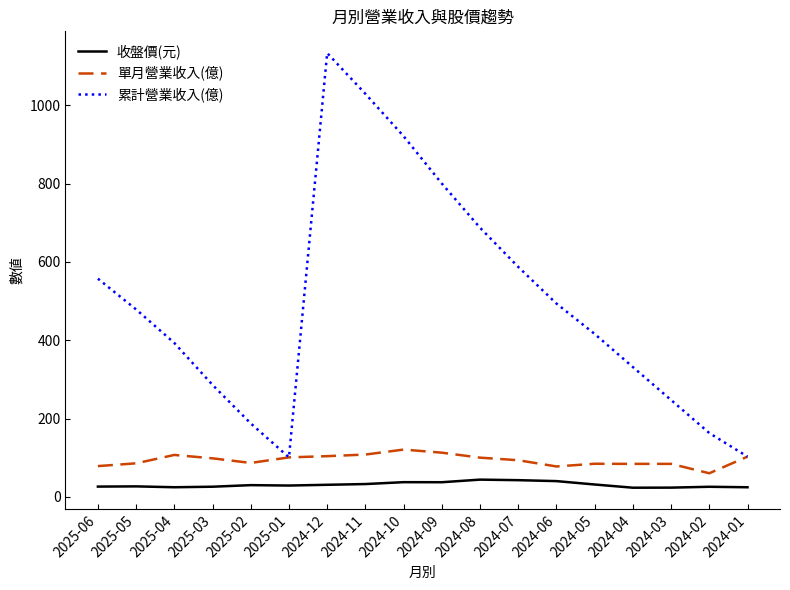

In 收盤價(元), how many points are higher than both neighbors (excluding endpoints)?

5